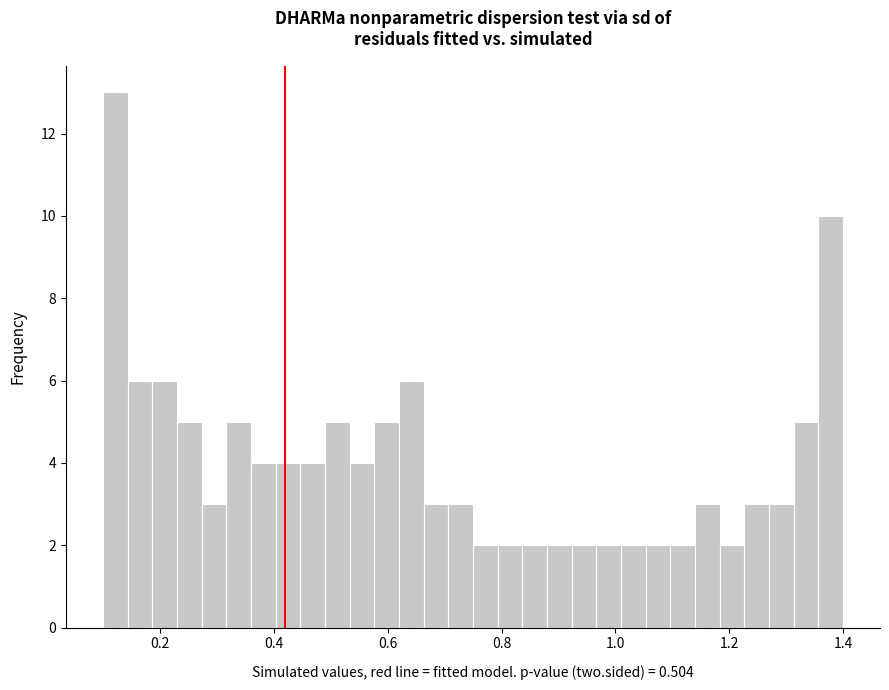

Around what value on the x-axis is the tallest bar? Give the approximate position of its centre, as read against the axis.

0.12